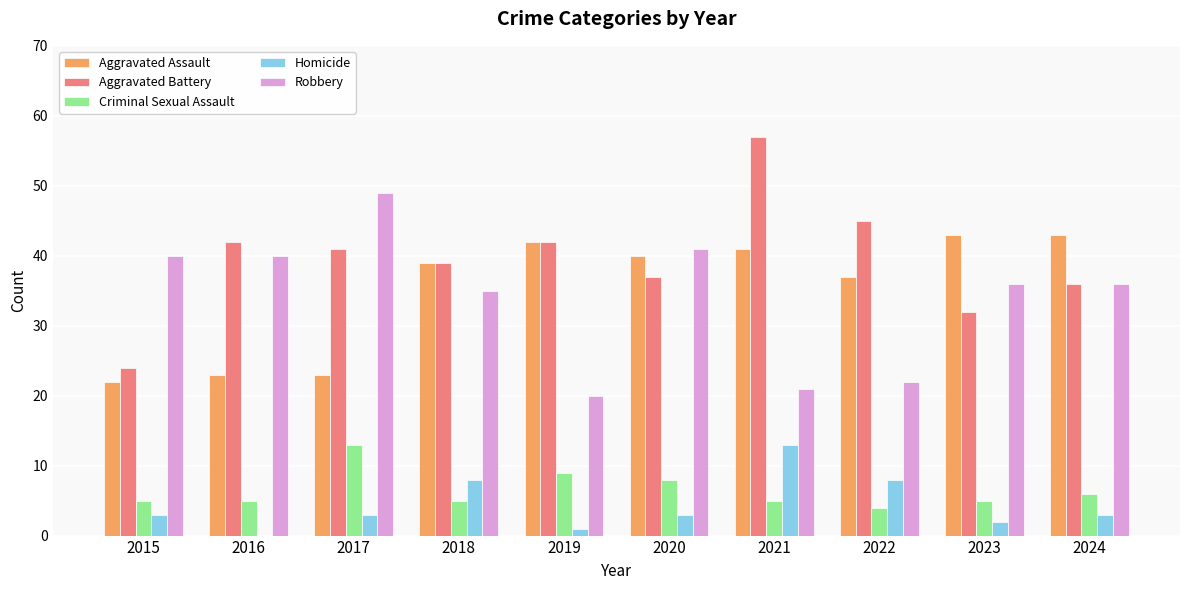

What is the spread (max minus min) of values at 2022?

41